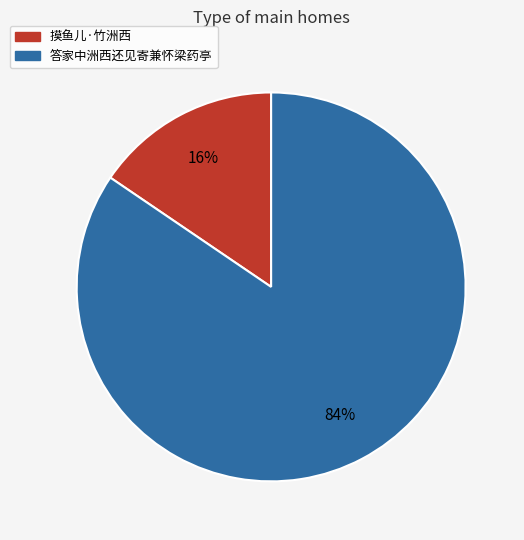

What is the smallest slice in the pie chart?

摸鱼儿·竹洲西